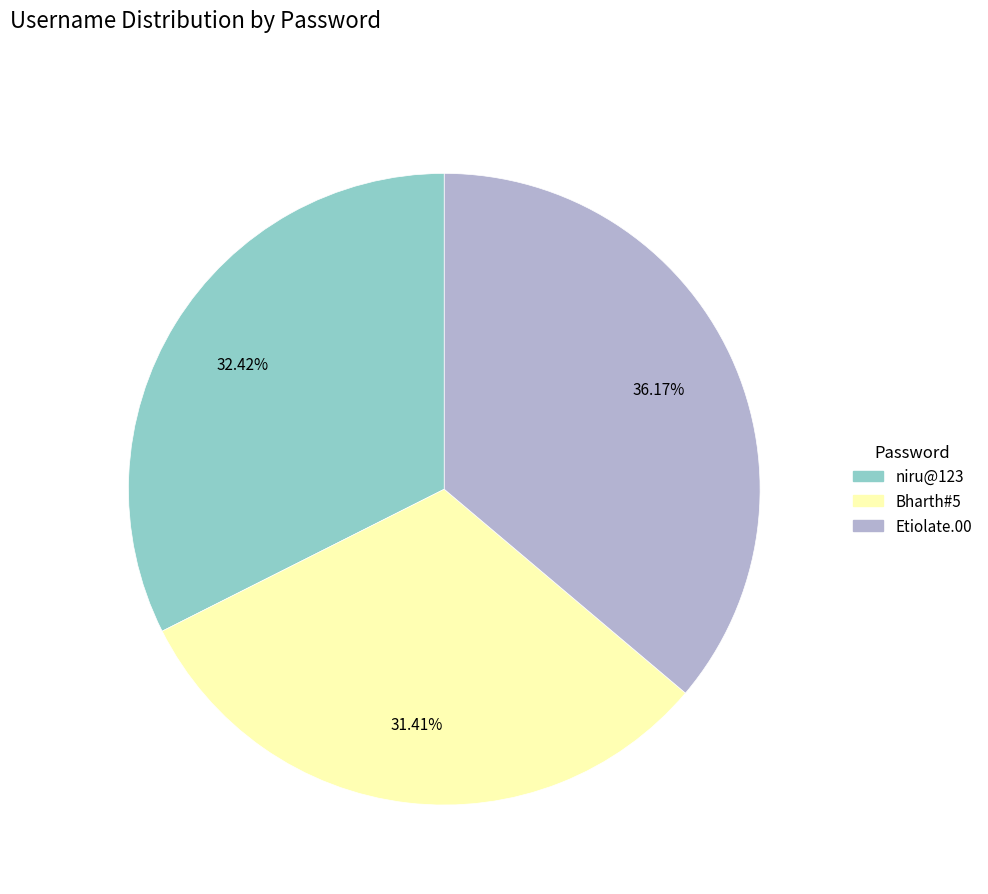

What percentage do Etiolate.00 and niru@123 together represent?

68.6%